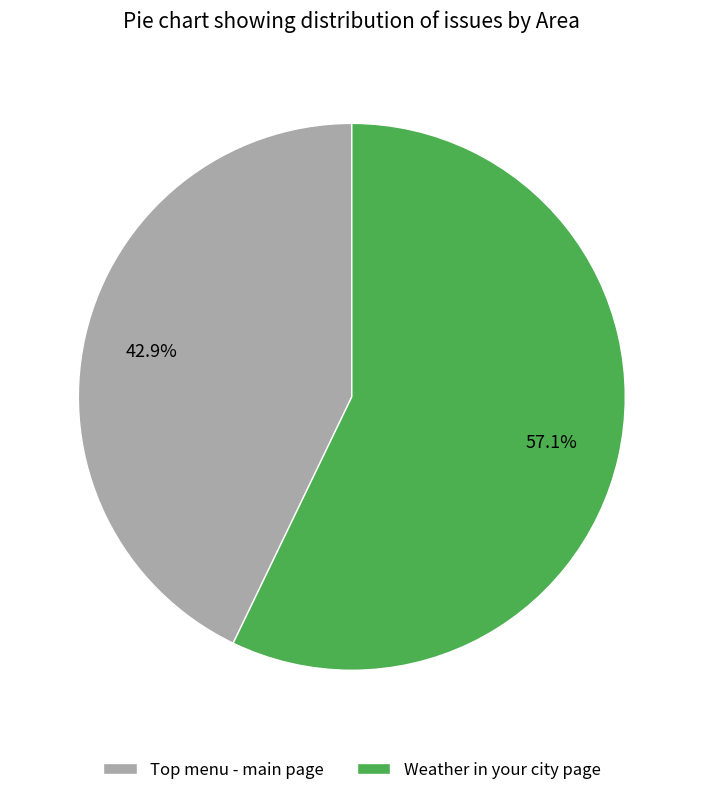

Does Weather in your city page represent more than half of the total?

Yes